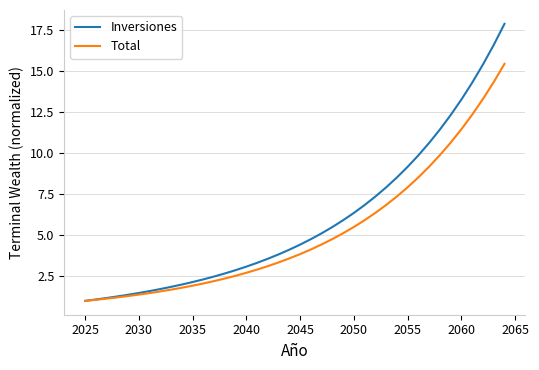

Rank the series by their maximum value, from lowest to highest.

Total, Inversiones